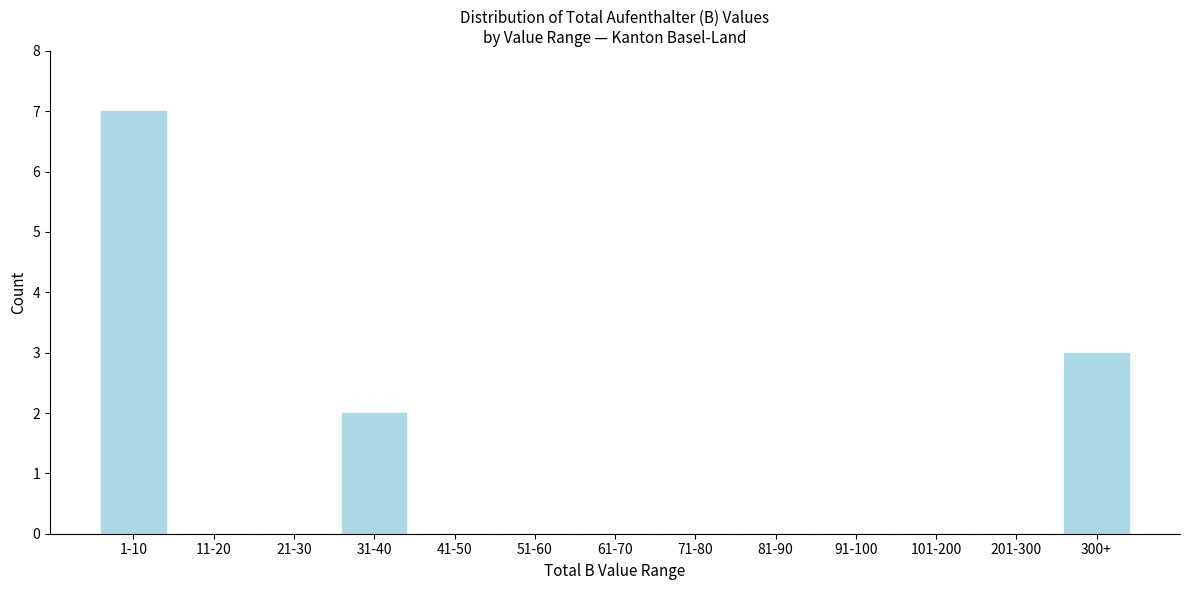

Reading left to right, transcribe all the data shown in this chart.

1-10=7	11-20=0	21-30=0	31-40=2	41-50=0	51-60=0	61-70=0	71-80=0	81-90=0	91-100=0	101-200=0	201-300=0	300+=3